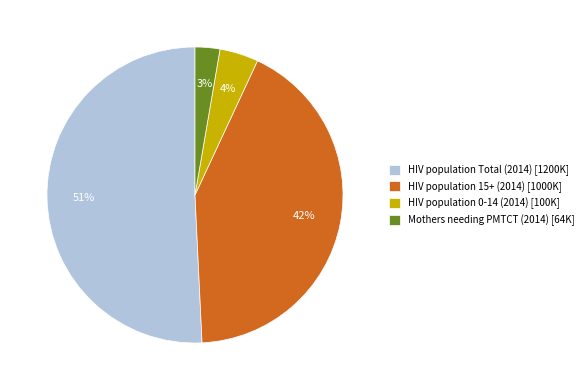

Is the sum of HIV population Total (2014) [1200K] and HIV population 15+ (2014) [1000K] greater than half?

Yes